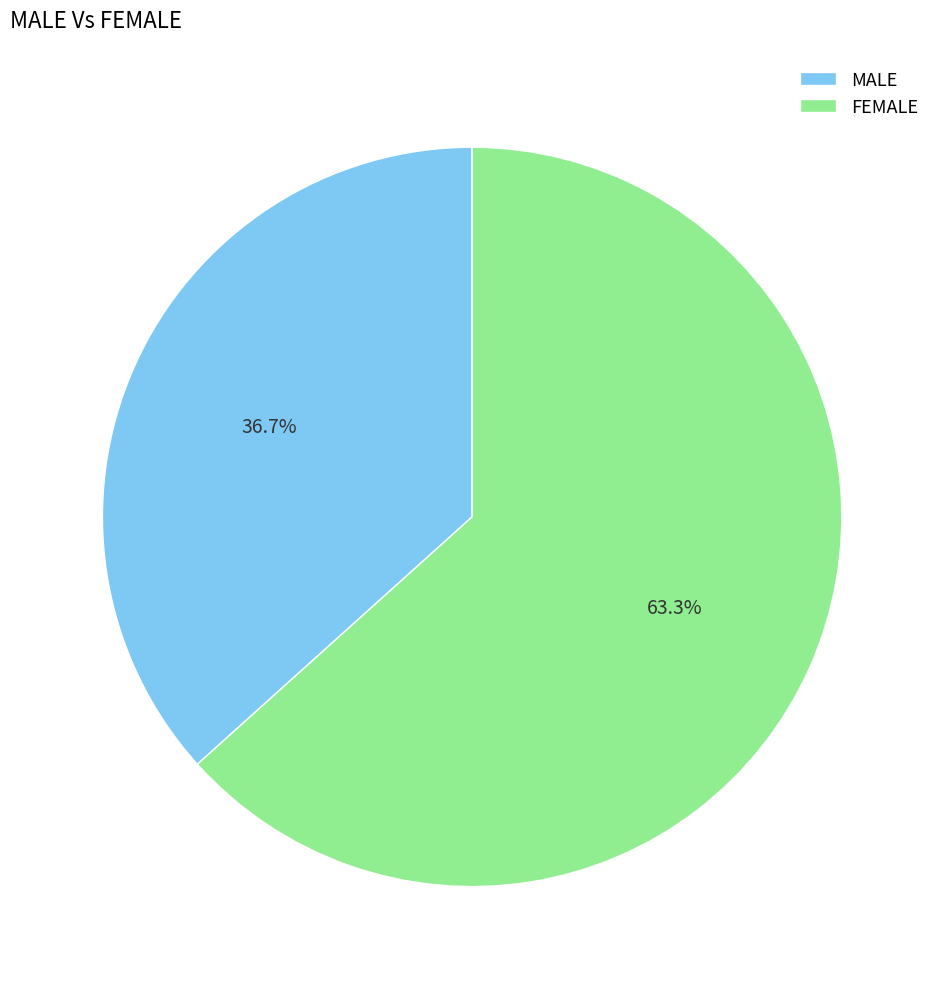

Do FEMALE and MALE together represent more than half of the pie?

Yes